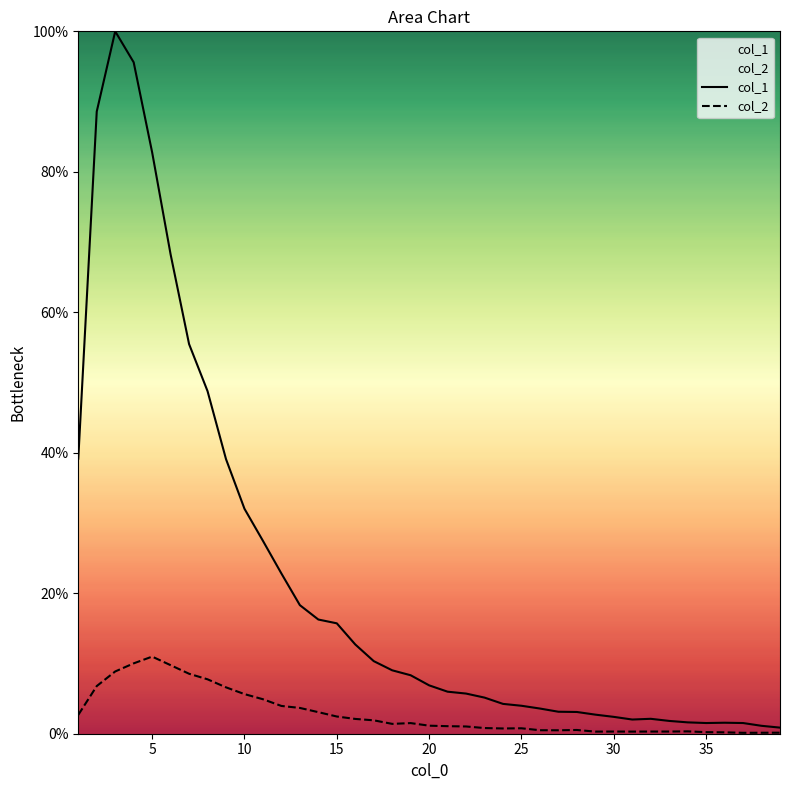

Which series has the largest range (max minus min)?

col_1